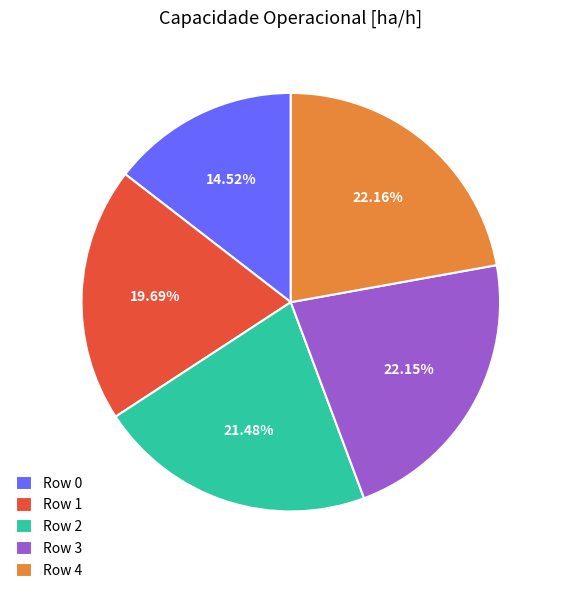

Is there any slice that represents more than half of the pie?

No